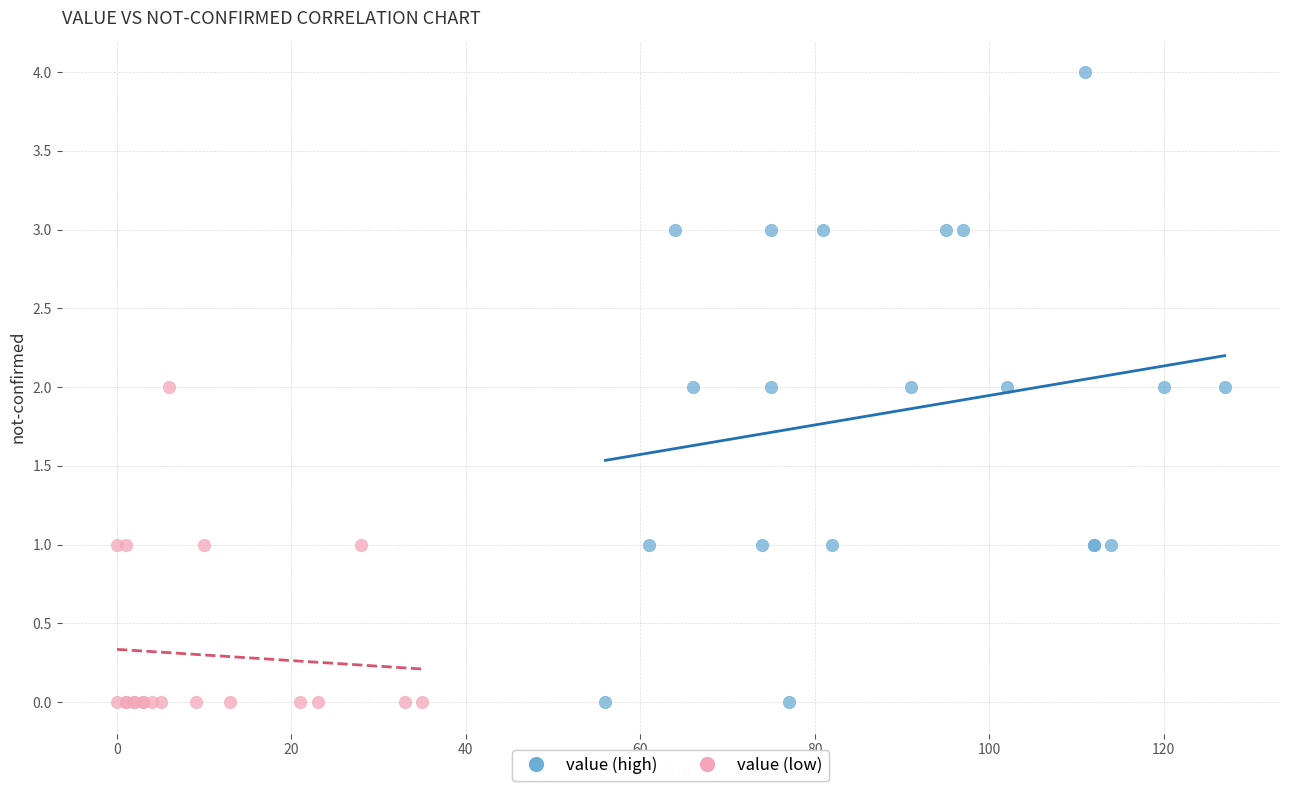

Which series contains the highest Y value?

value (high)